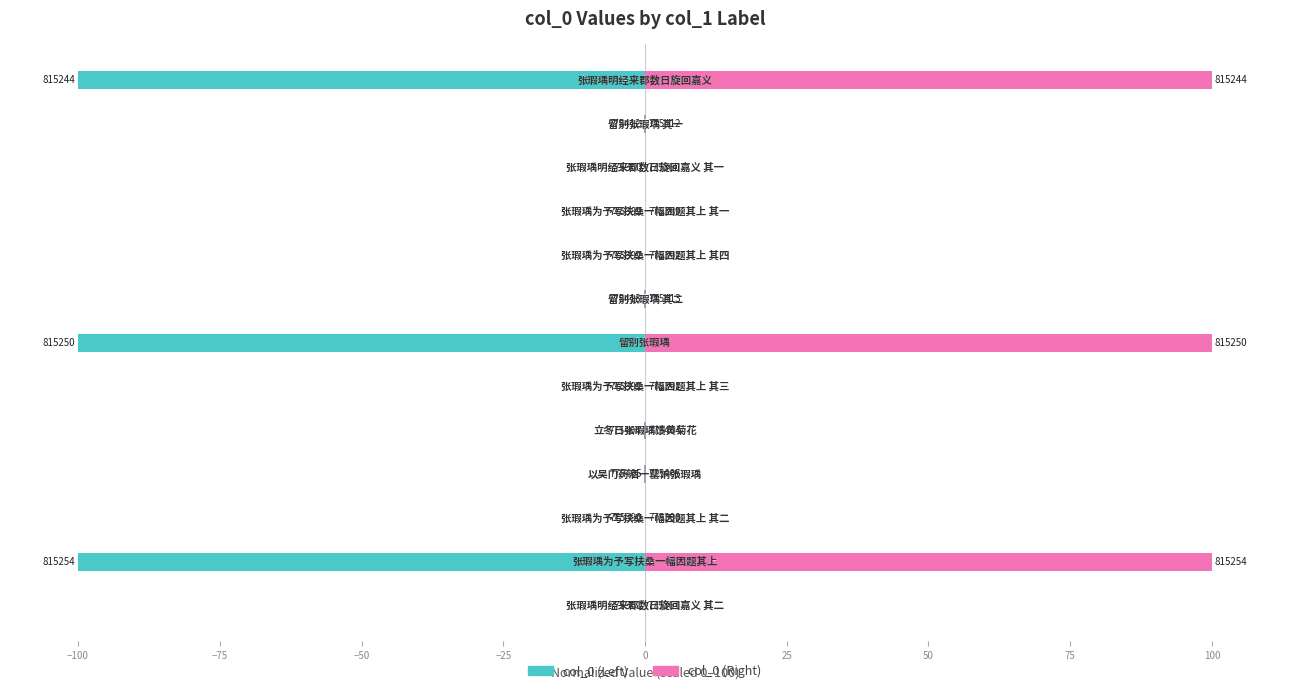

What is the smallest value displayed?

-100.0